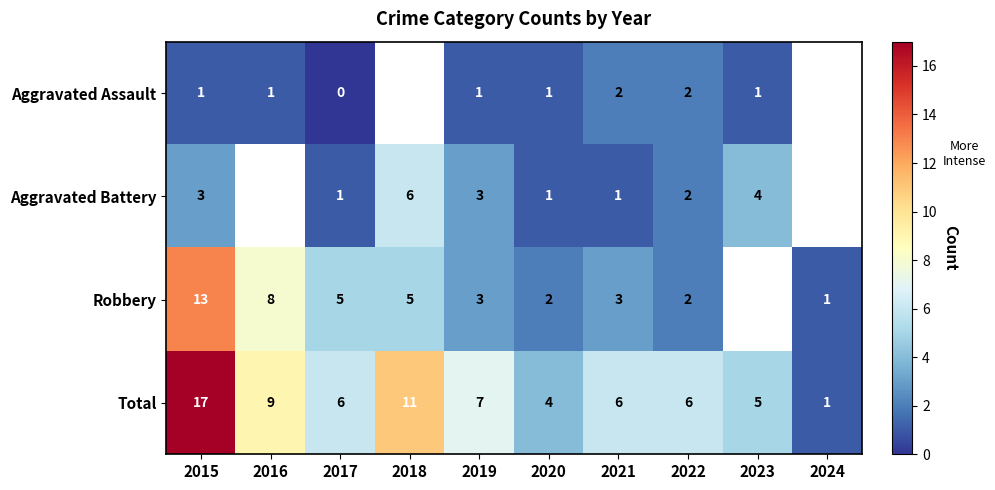

What is the difference between the highest and lowest values at 2020?

3